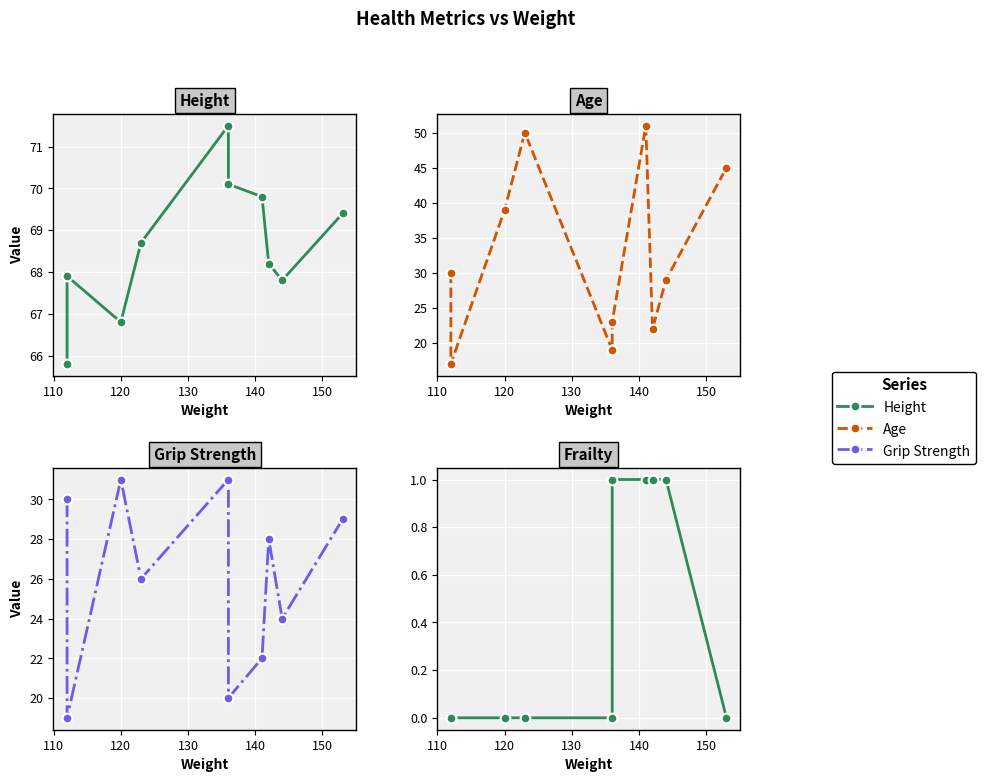

How many lines are shown in the chart?

4